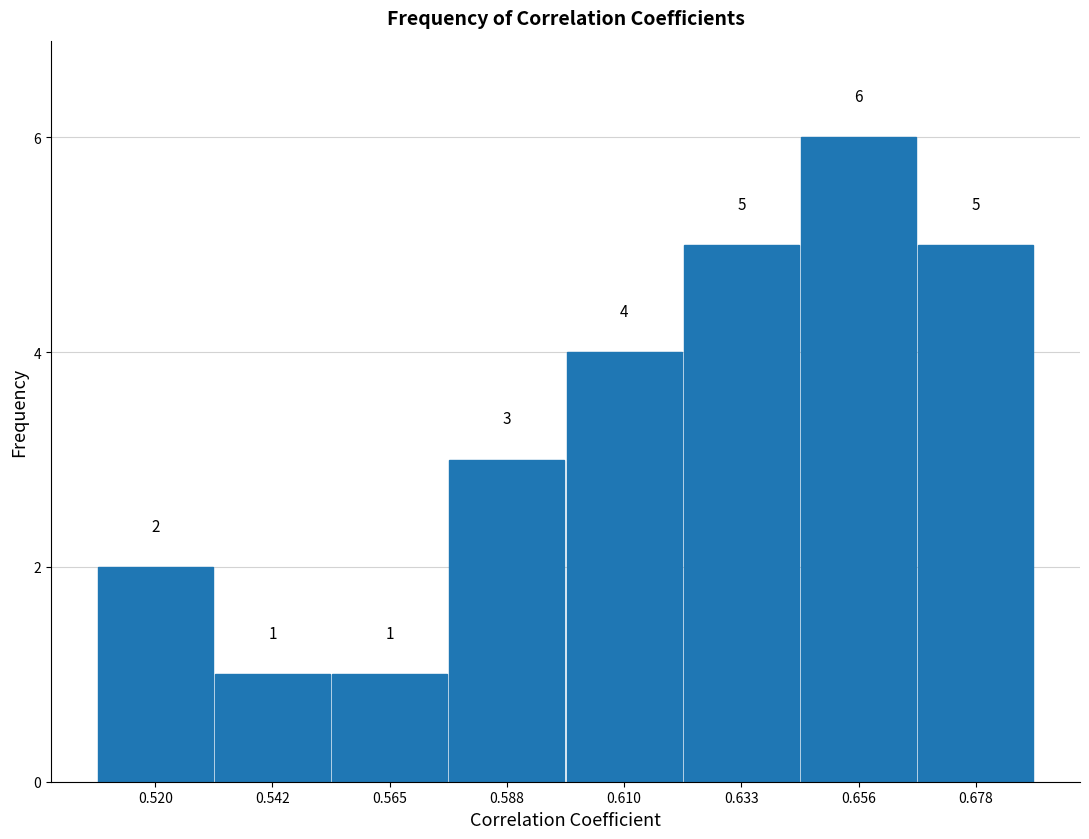

Reading left to right, list every bar in this chart as the range it spans on the x-axis followed by its height. The bar edges are not printed on the chart, so give them approximately, as read against the axis.

0.510 to 0.530: 2
0.530 to 0.555: 1
0.555 to 0.575: 1
0.575 to 0.600: 3
0.600 to 0.620: 4
0.620 to 0.645: 5
0.645 to 0.665: 6
0.665 to 0.690: 5